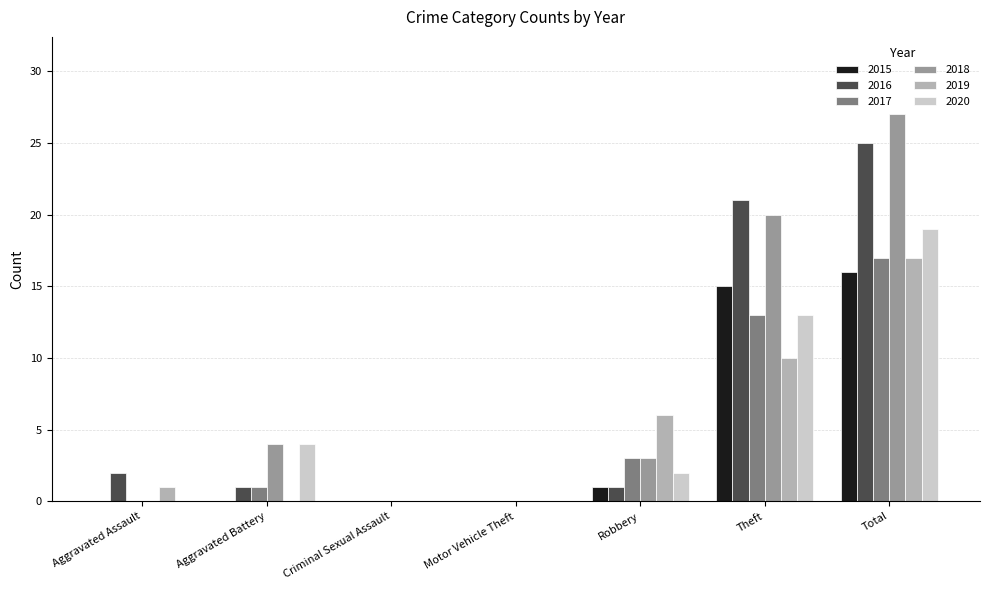

Is the value of 2017 at Aggravated Assault greater than the value of 2016 at Aggravated Battery?

No